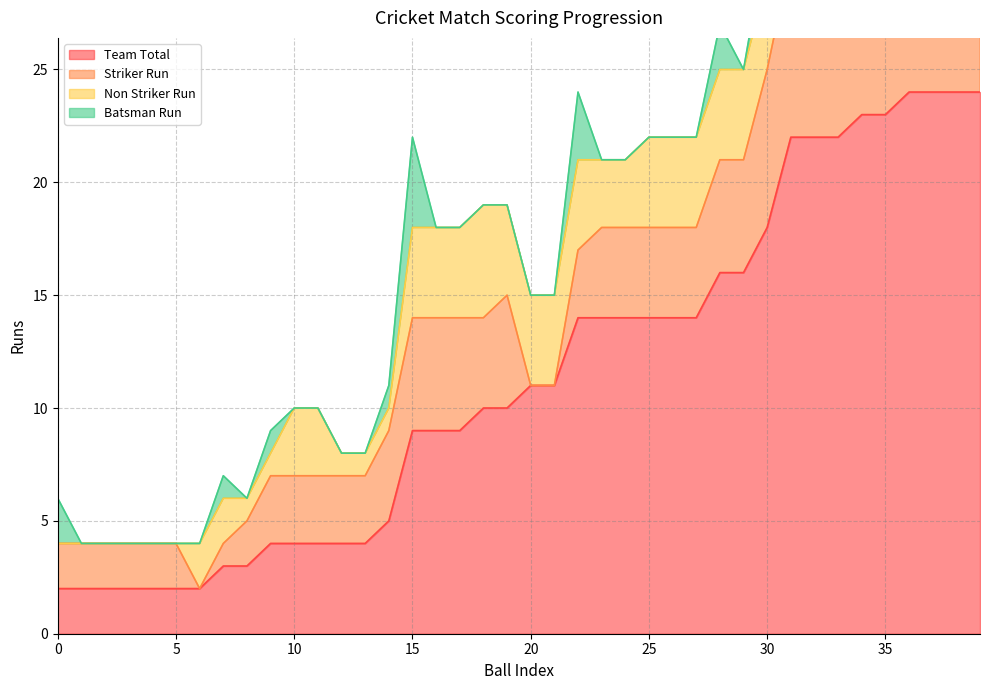

What is the maximum value for Batsman Run?

4